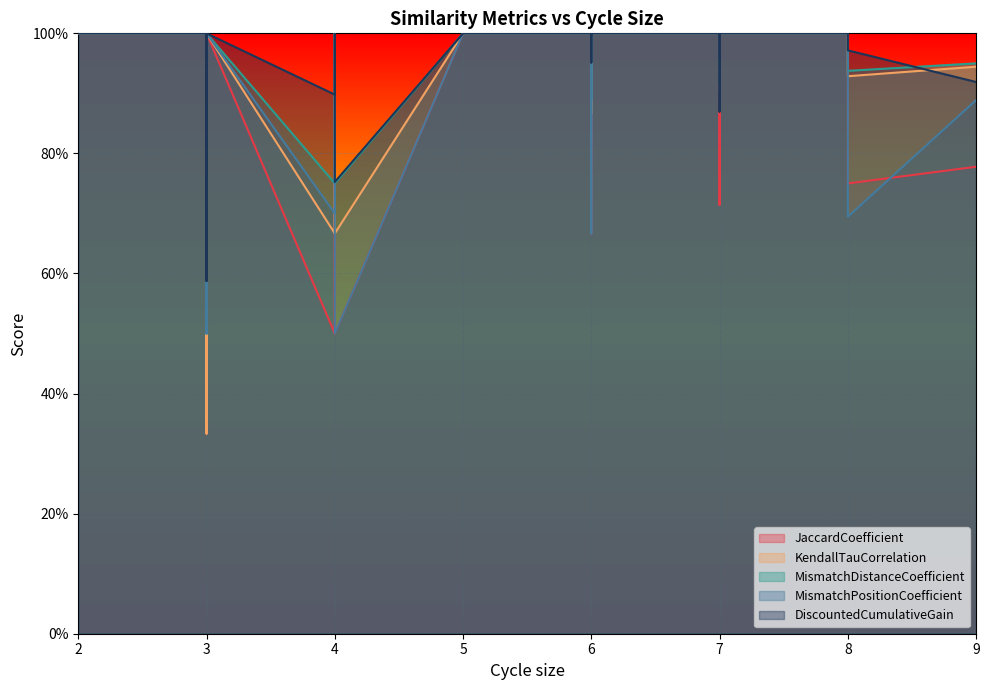

How many values in the DiscountedCumulativeGain series are below 1?

7